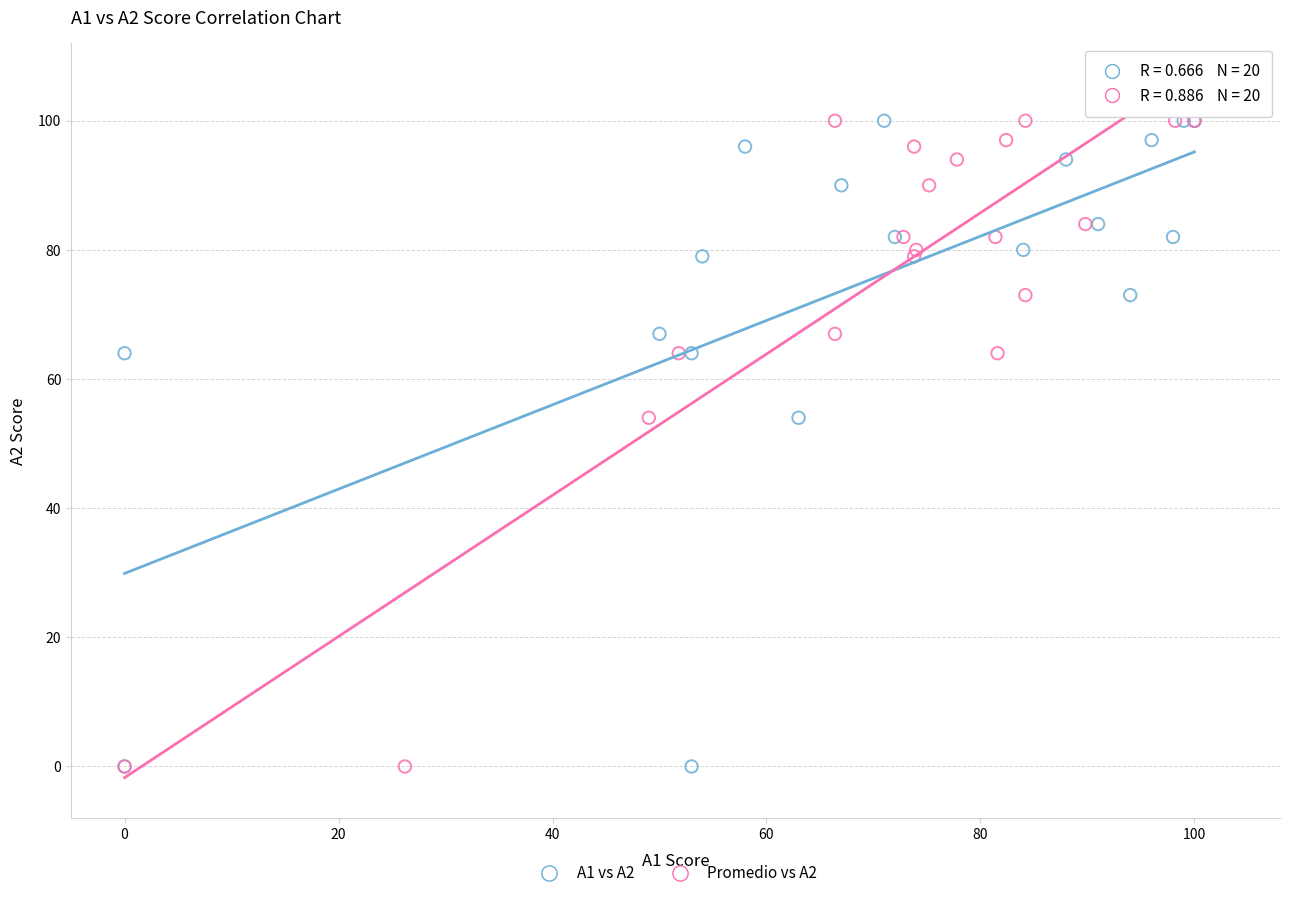

What are all the series names shown in the legend?

A1 vs A2, Promedio vs A2